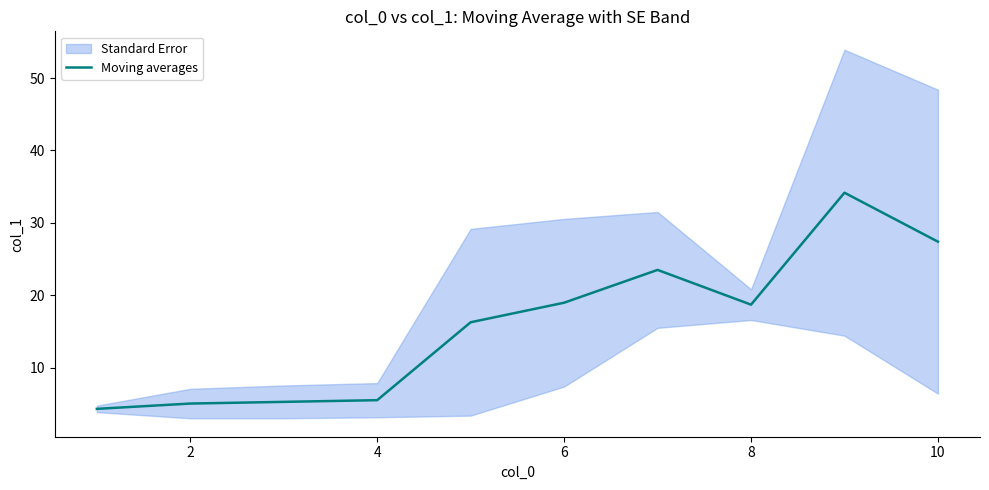

The value of Moving averages at 10 is 27.4. True or false?

True